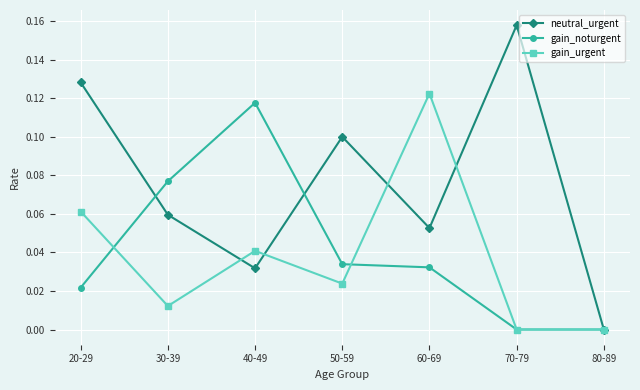

At which label is neutral_urgent closest to 0?

80-89